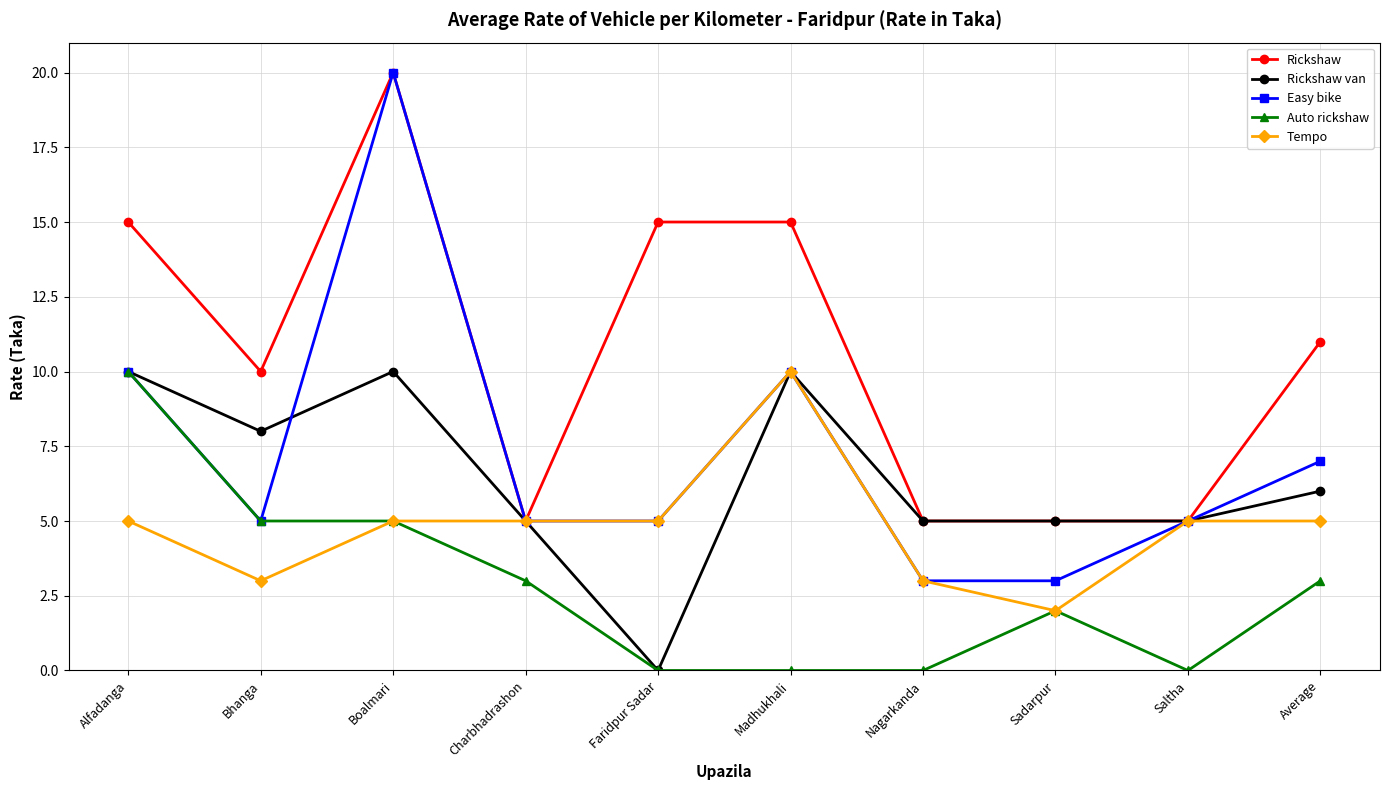

What is the label of the 3rd point from the left?

Boalmari